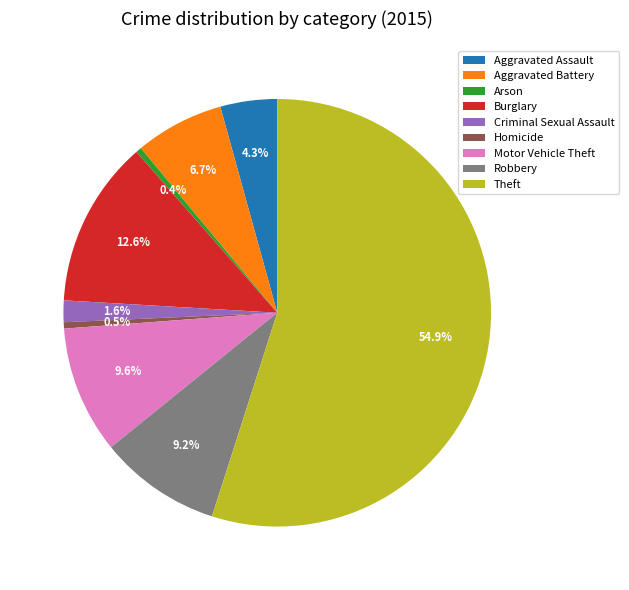

Does Theft represent more than half of the total?

Yes